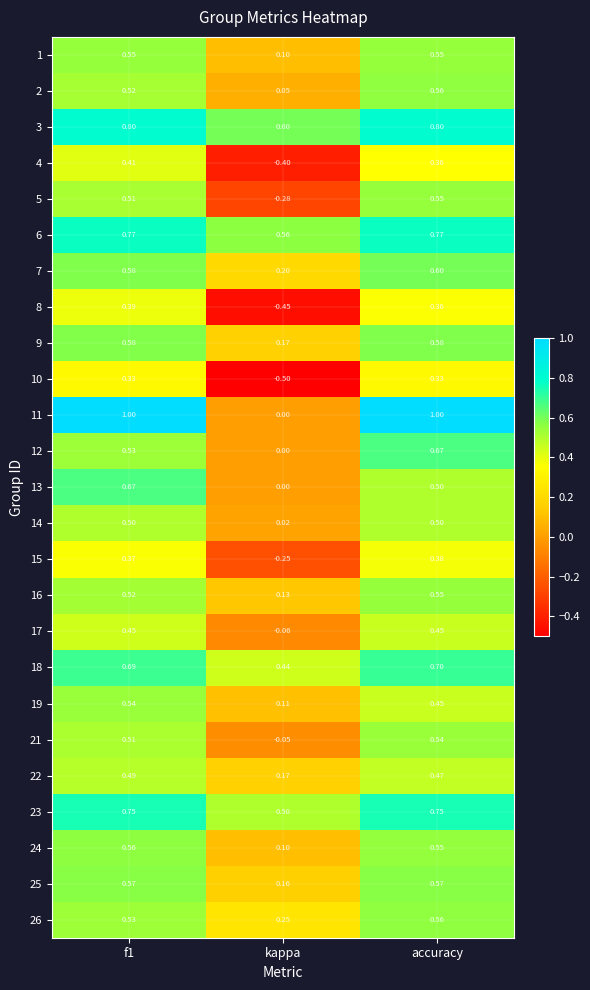

Which series has the widest spread of values?

11